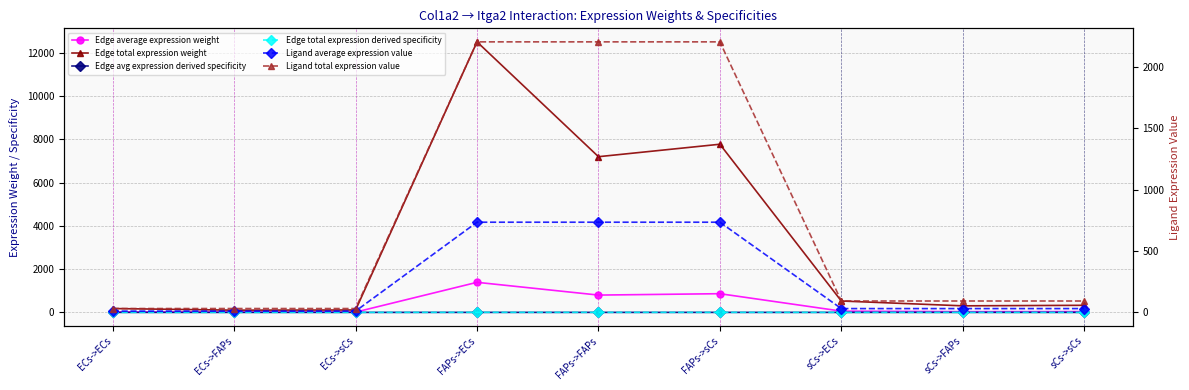

True or false: Ligand total expression value has more than 1 interior local peaks.

False